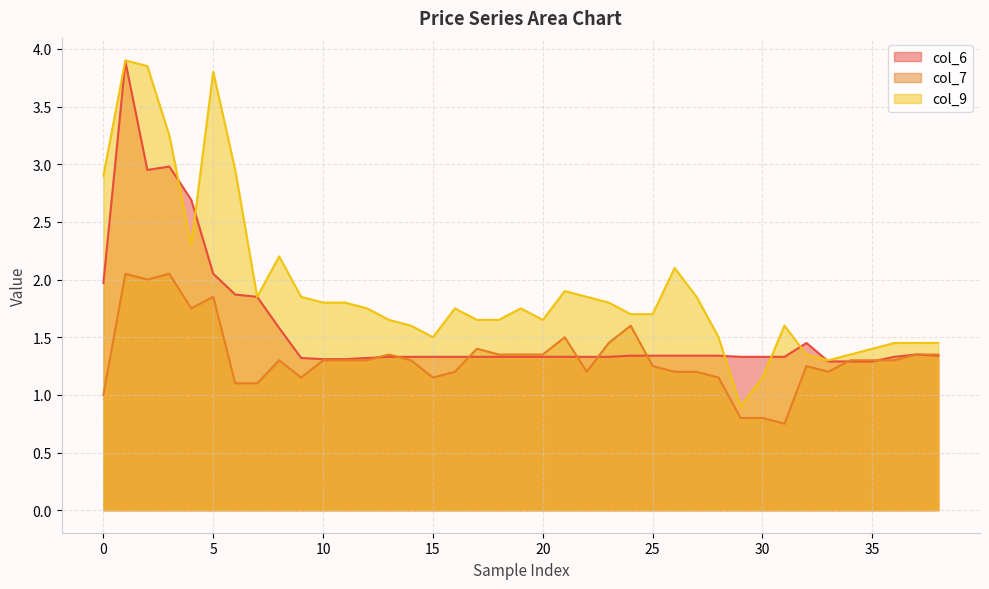

Rank the series by their average value, from highest to lowest.

col_9 line, col_6 line, col_7 line